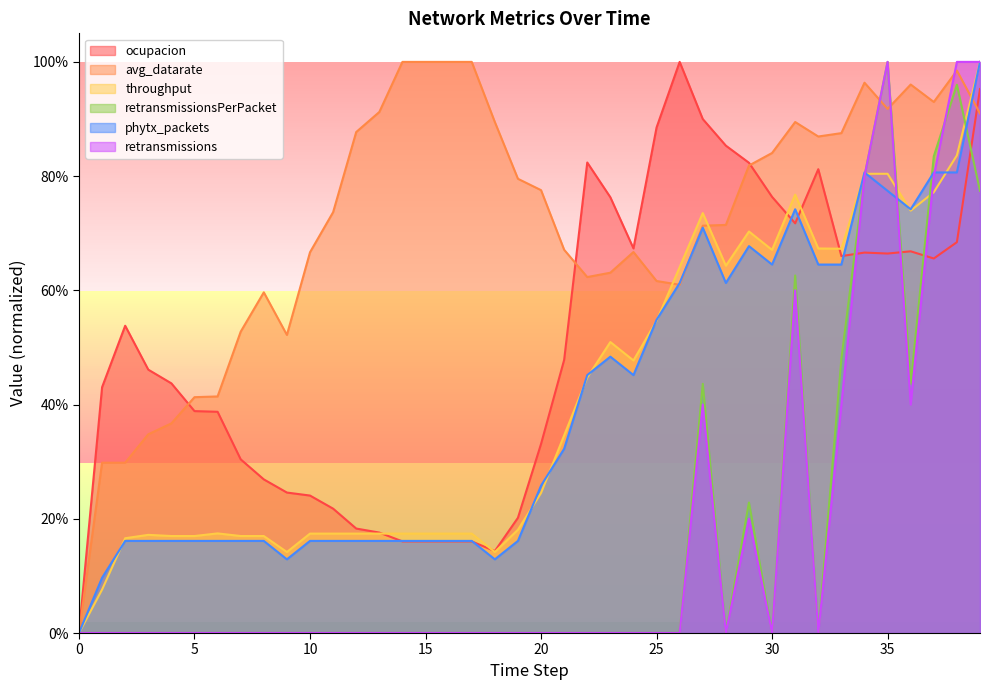

How many interior local peaks does the avg_datarate series have?

6